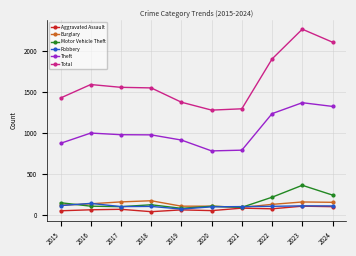

What is the difference between the second highest and minimum values in the Total series?

826